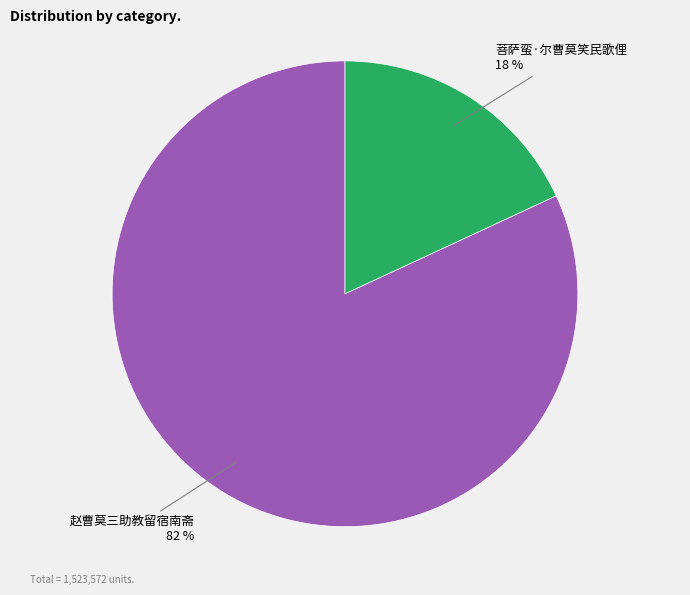

Is there a majority slice in this chart?

Yes